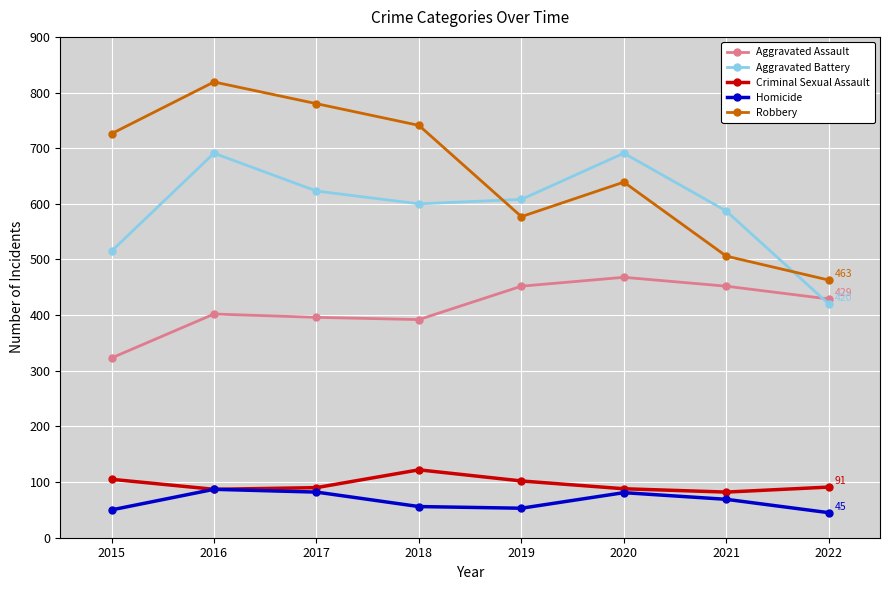

Is the value of Robbery at 2017 greater than the value of Homicide at 2017?

Yes